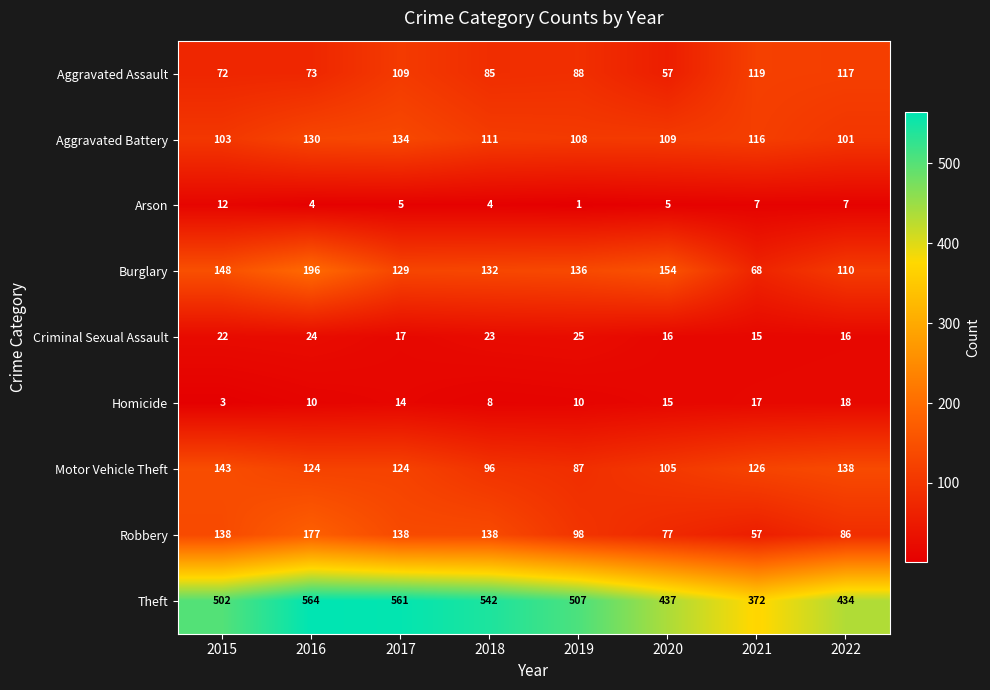

What is the difference between the maximum and minimum values in the Theft series?

192